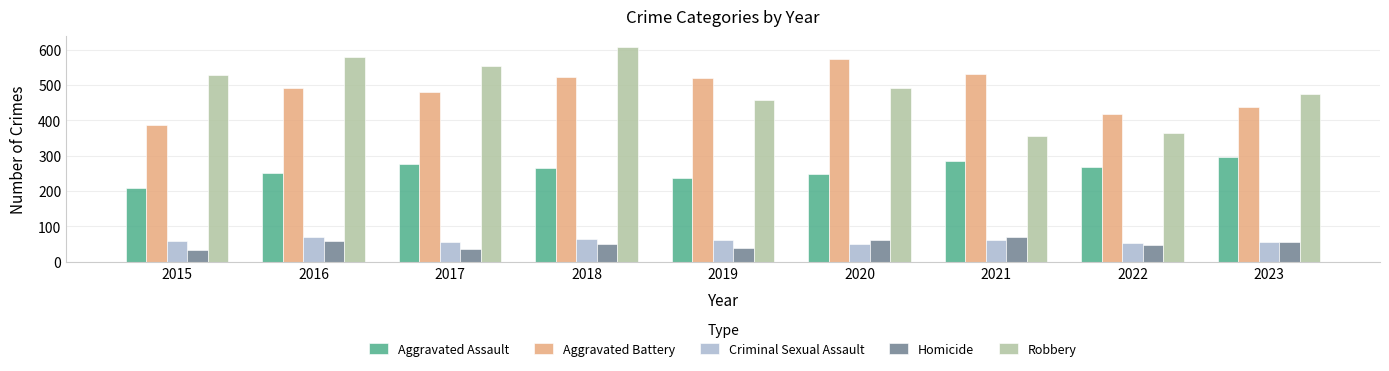

What is the maximum value shown in the chart?

608